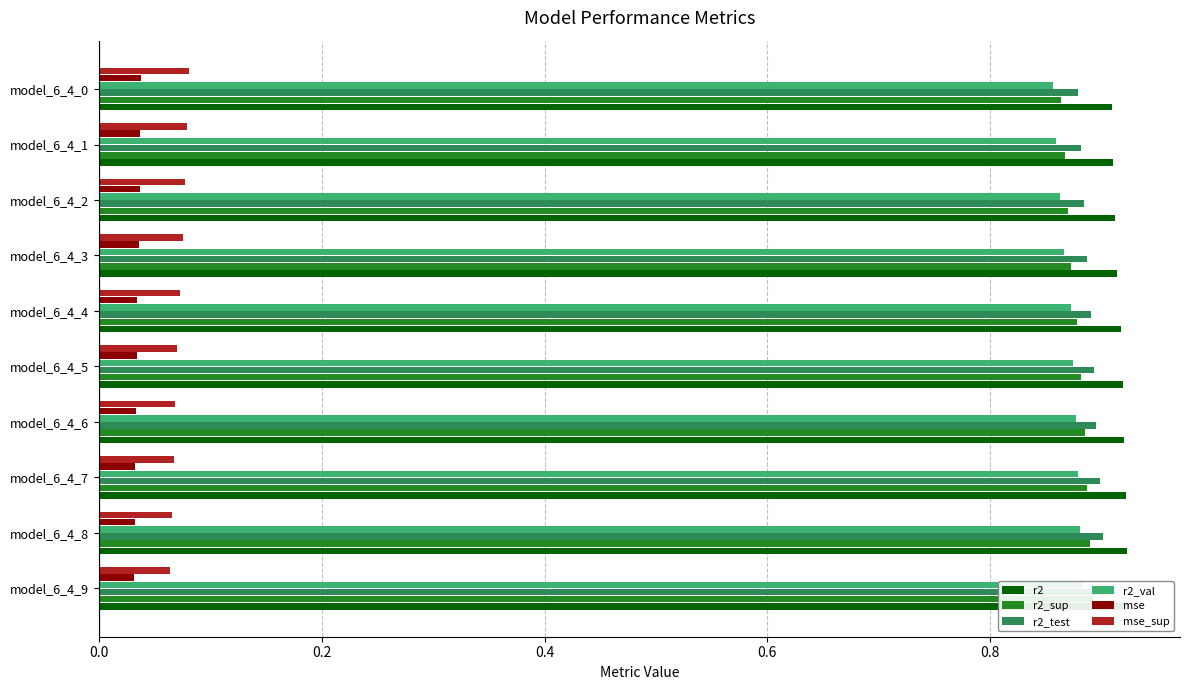

How many r2 values are between 0 and 1?

10